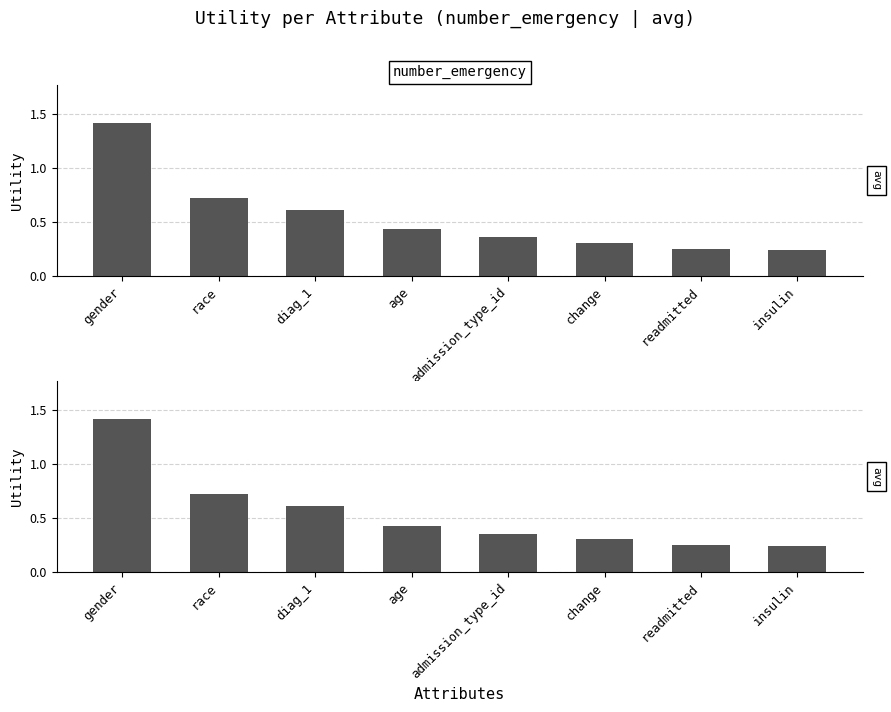

Is it true that the value at admission_type_id is 0.4?

True